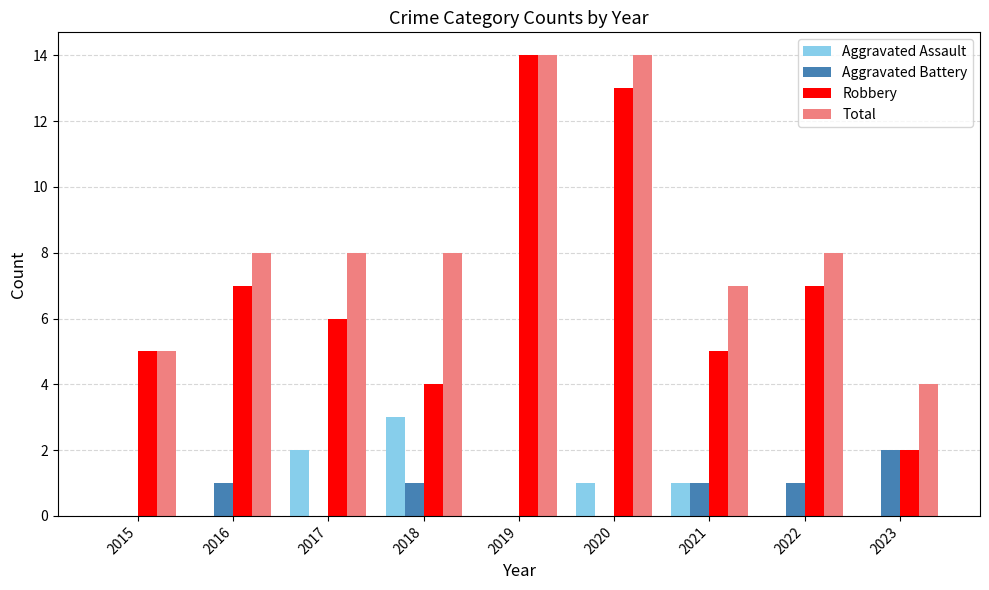

The value of Robbery at 2023 is 1. True or false?

False